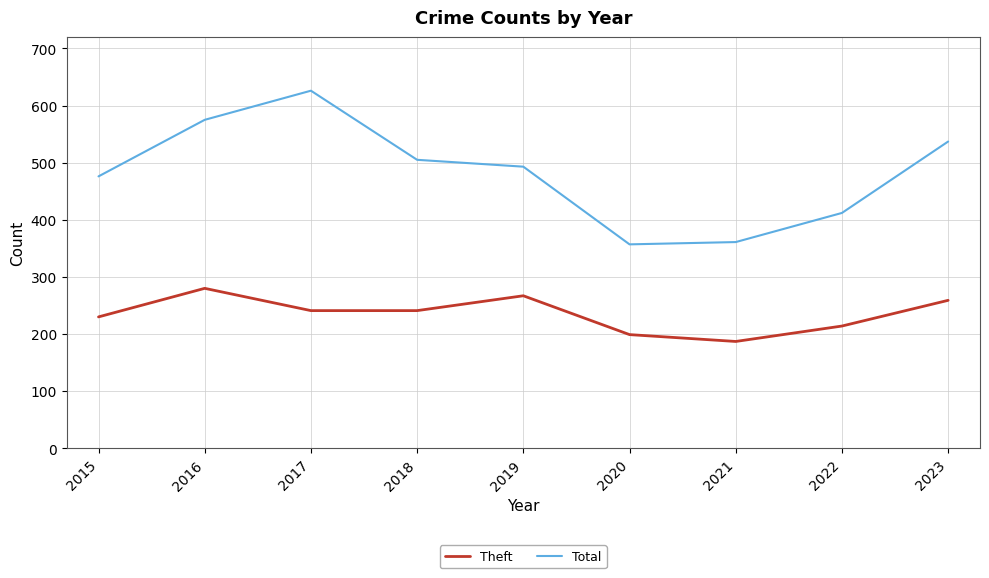

What is the difference between the maximum and minimum values in the Theft series?

93